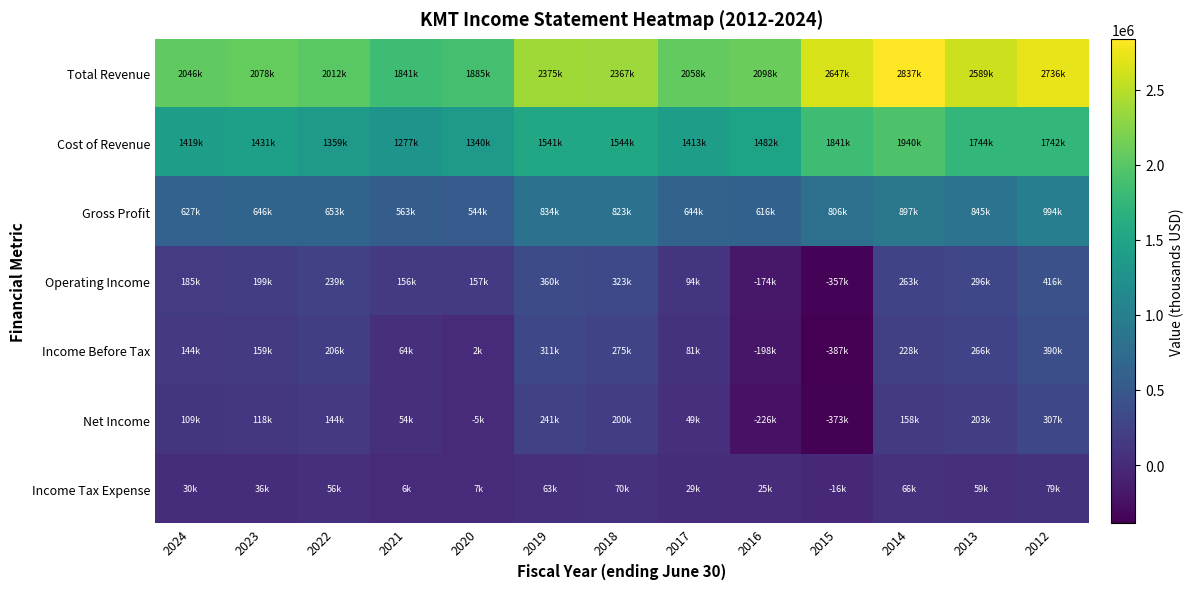

Reading left to right, extract all data points from this chart.

Total Revenue: 2024=2046900	2023=2078200	2022=2012500	2021=1841400	2020=1885300	2019=2375200	2018=2367900	2017=2058400	2016=2098400	2015=2647200	2014=2837200	2013=2589400	2012=2736200
Cost of Revenue: 2024=1419800	2023=1431700	2022=1359000	2021=1277700	2020=1340800	2019=1541200	2018=1544200	2017=1413500	2016=1482400	2015=1841200	2014=1940200	2013=1744400	2012=1742000
Gross Profit: 2024=627100	2023=646400	2022=653500	2021=563800	2020=544500	2019=834000	2018=823600	2017=644900	2016=616100	2015=806000	2014=897000	2013=845000	2012=994300
Operating Income: 2024=185700	2023=199100	2022=239400	2021=156200	2020=157800	2019=360000	2018=323500	2017=94800	2016=-174900	2015=-357800	2014=263400	2013=296400	2012=416400
Income Before Tax: 2024=144500	2023=159600	2022=206700	2021=64700	2020=2000	2019=311200	2018=275000	2017=81900	2016=-198600	2015=-387600	2014=228800	2013=266600	2012=390000
Net Income: 2024=109300	2023=118500	2022=144600	2021=54400	2020=-5700	2019=241900	2018=200200	2017=49100	2016=-226000	2015=-373900	2014=158400	2013=203300	2012=307200
Income Tax Expense: 2024=30800	2023=36300	2022=56500	2021=6200	2020=7000	2019=63400	2018=70000	2017=29900	2016=25300	2015=-16700	2014=66600	2013=59700	2012=79100